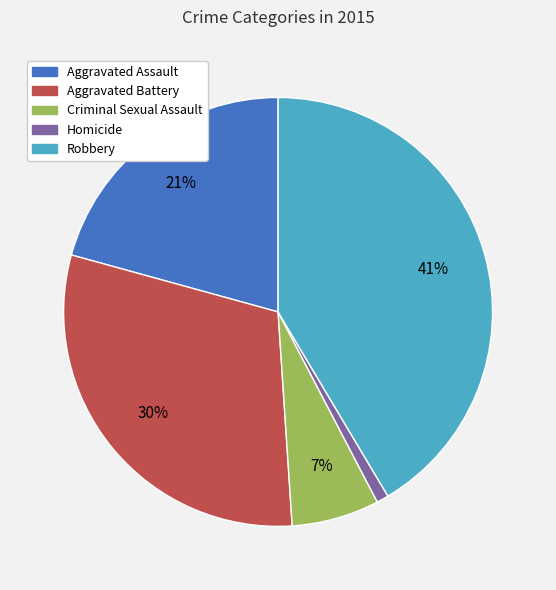

Combined, do Aggravated Battery and Criminal Sexual Assault account for over 50%?

No